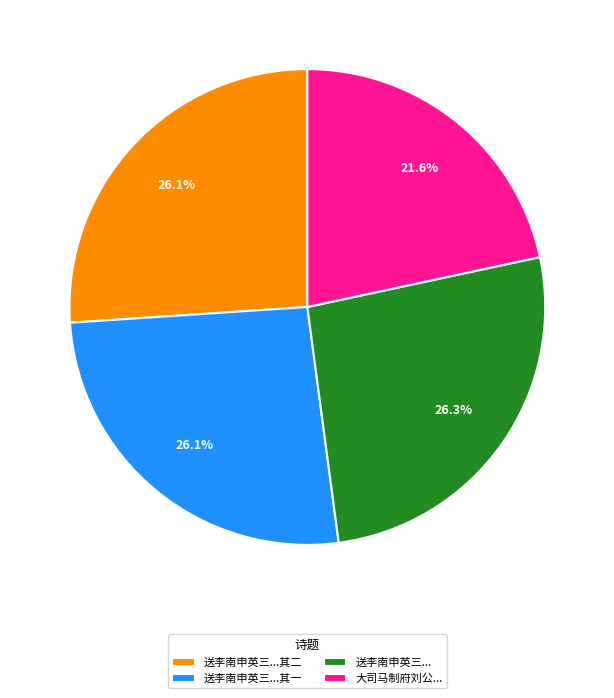

Between 送李南申英三...其二 and 大司马制府刘公..., which is larger?

送李南申英三...其二